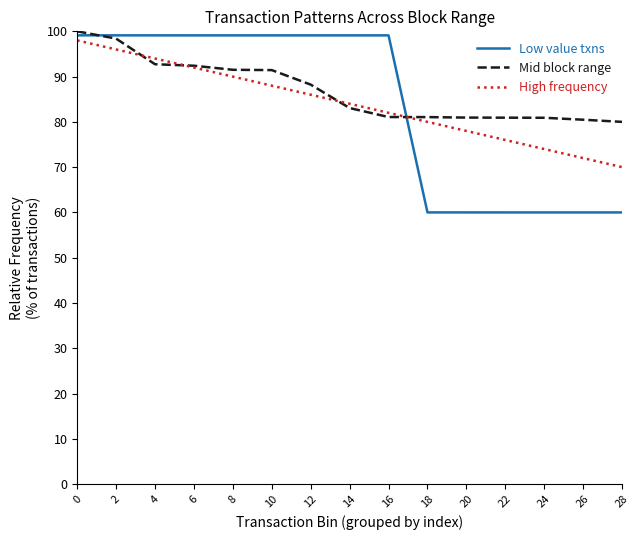

At 14, list the series in order from smallest to largest.

Mid block range, High frequency, Low value txns